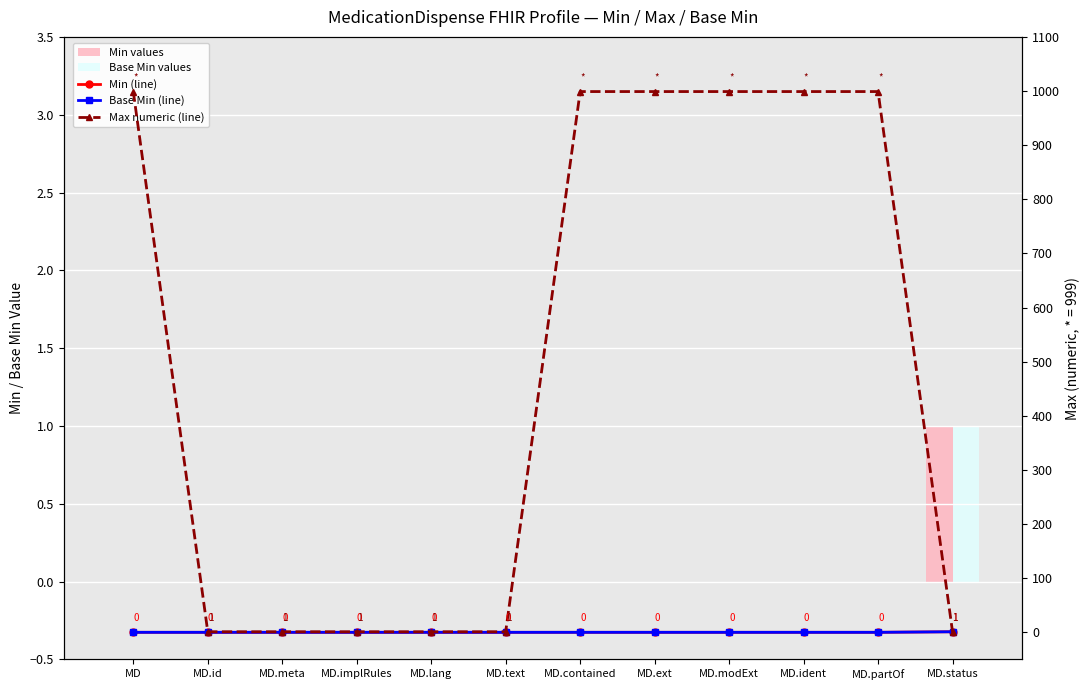

At which label does Min values reach its peak?

MD.status